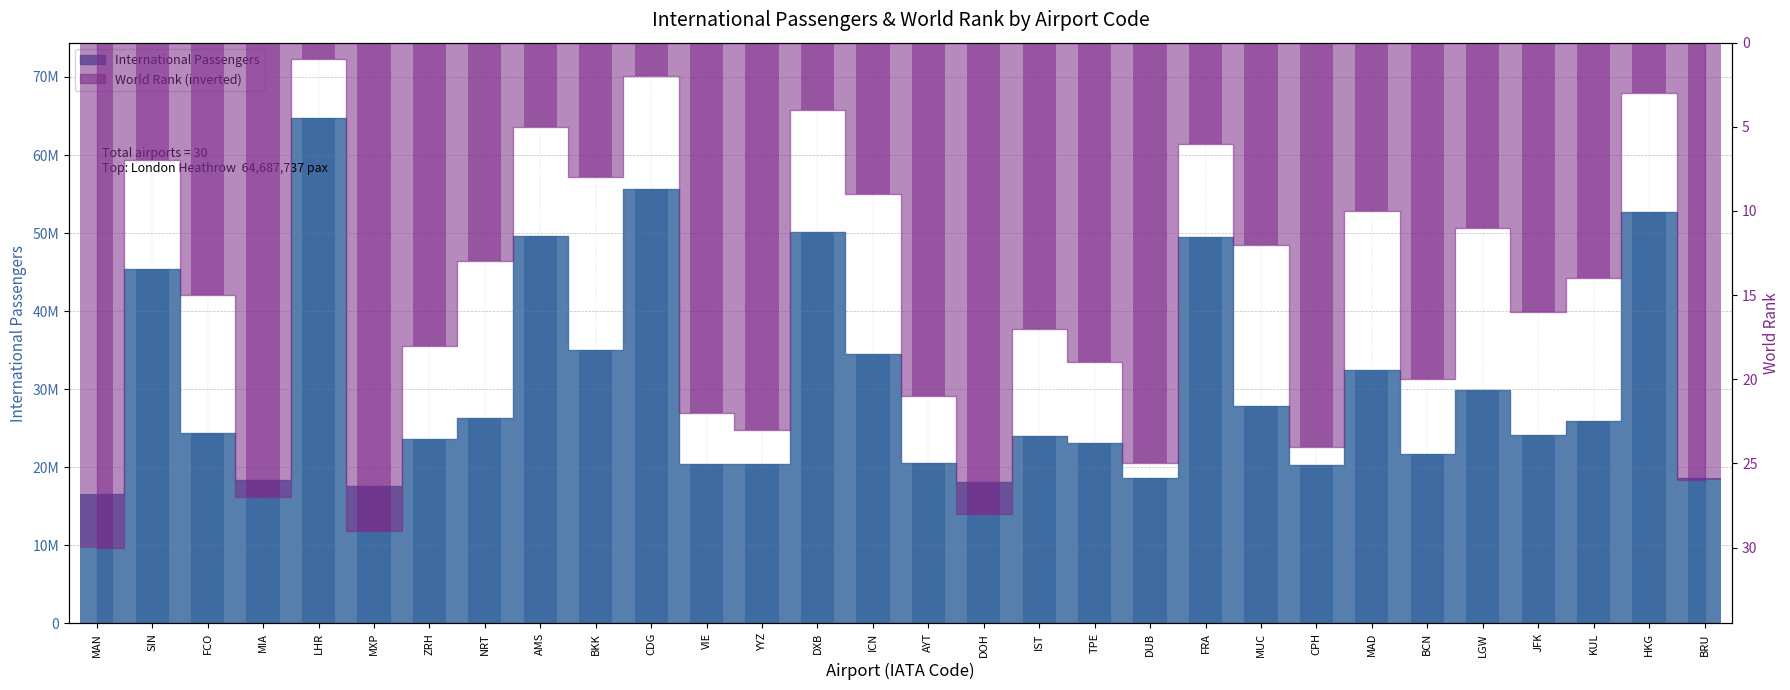

Between AYT and FCO, which is larger?

FCO